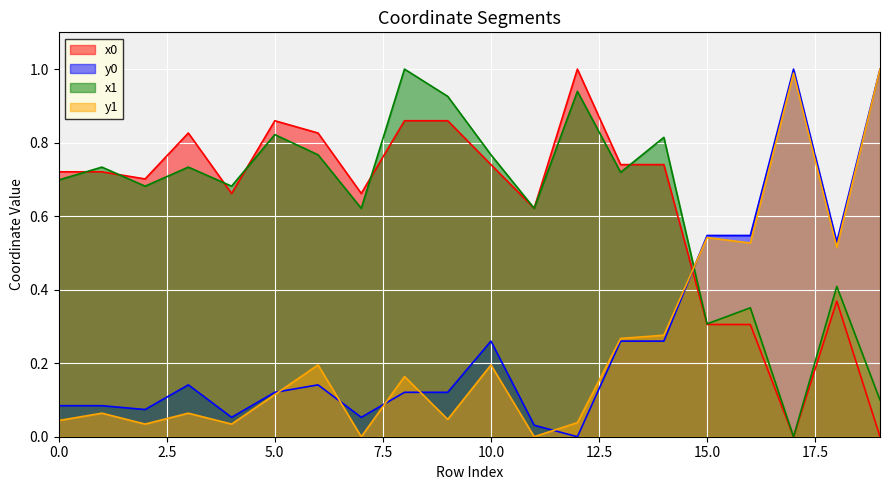

What is the value of the x1 point at the 13th from the left?

0.9